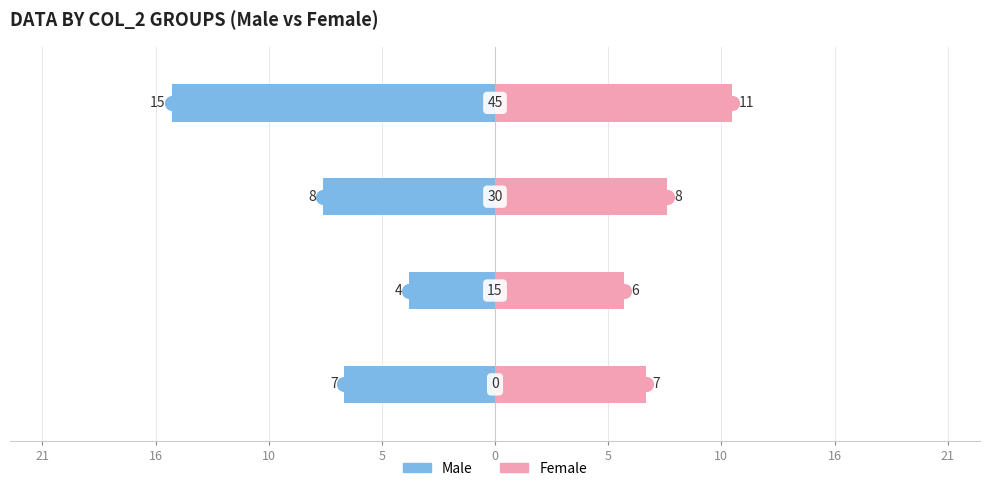

What is the value of the Female bar at the 1st from the left?

7